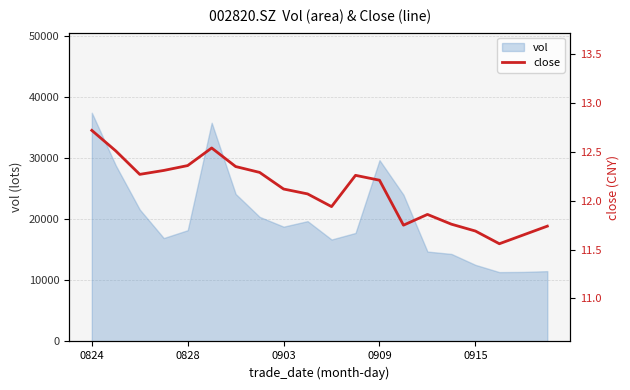

Read the value at 0824.

12.7